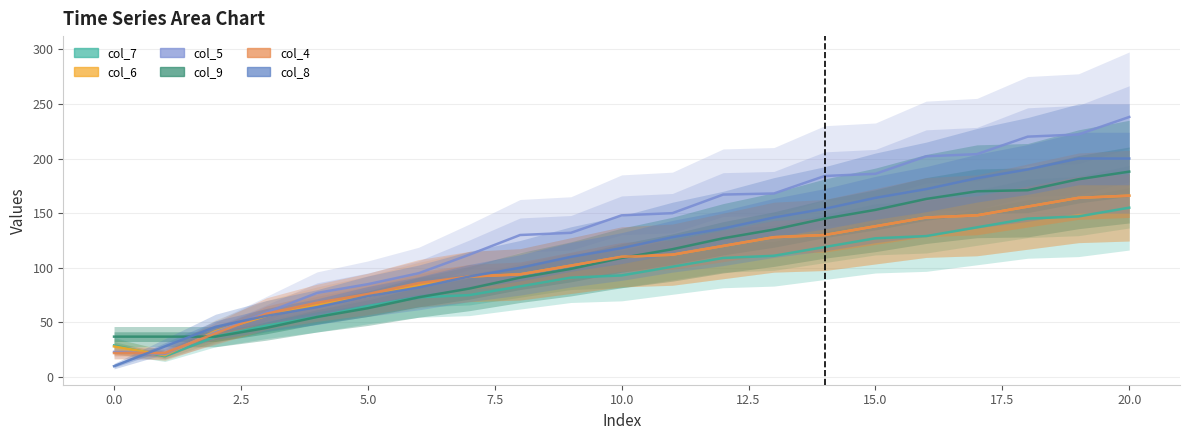

What is the highest value of the col_9 series?

188